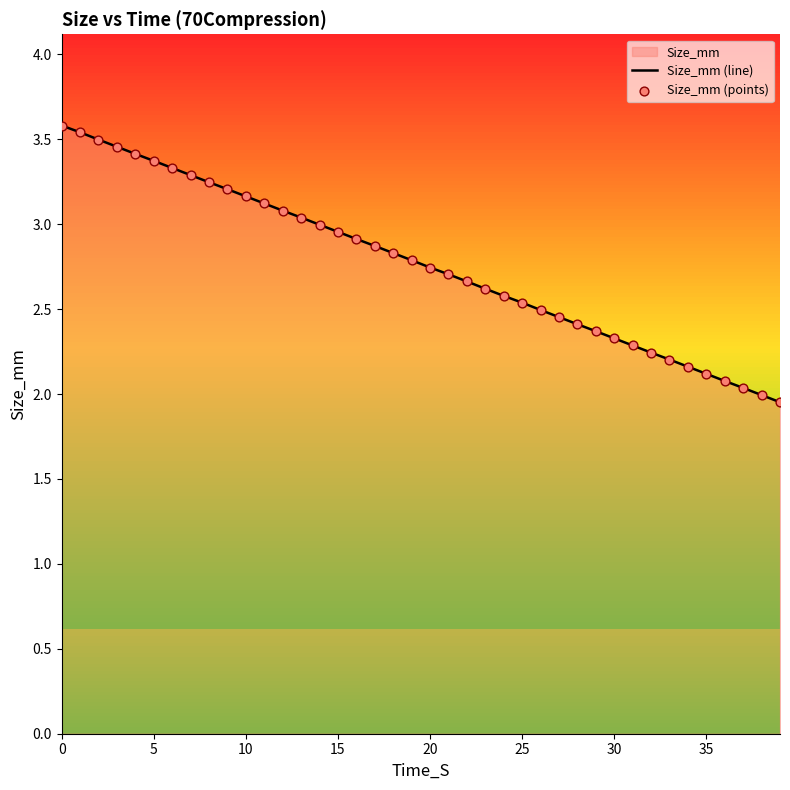

Which series contains the highest Y value?

Size_mm (line)